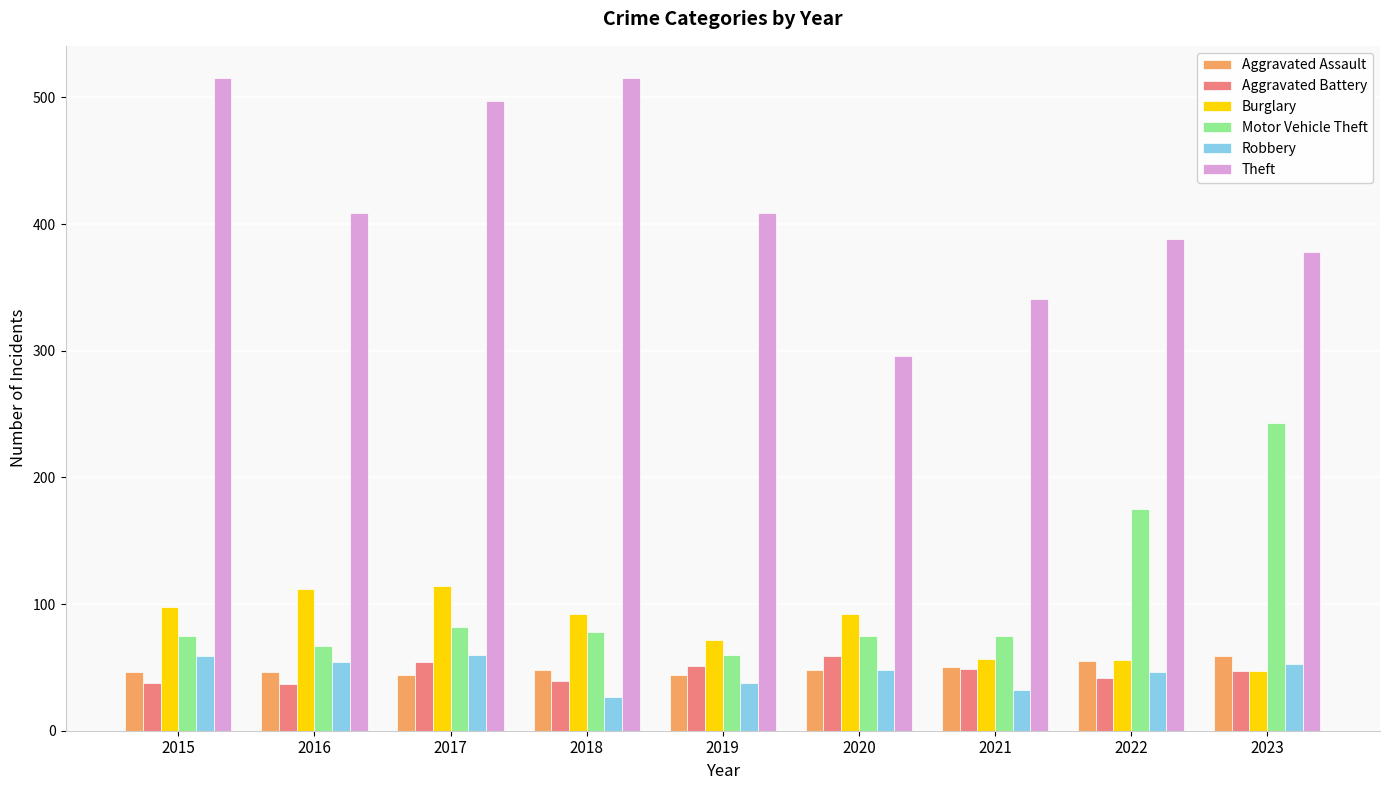

What is the smallest value displayed?

27